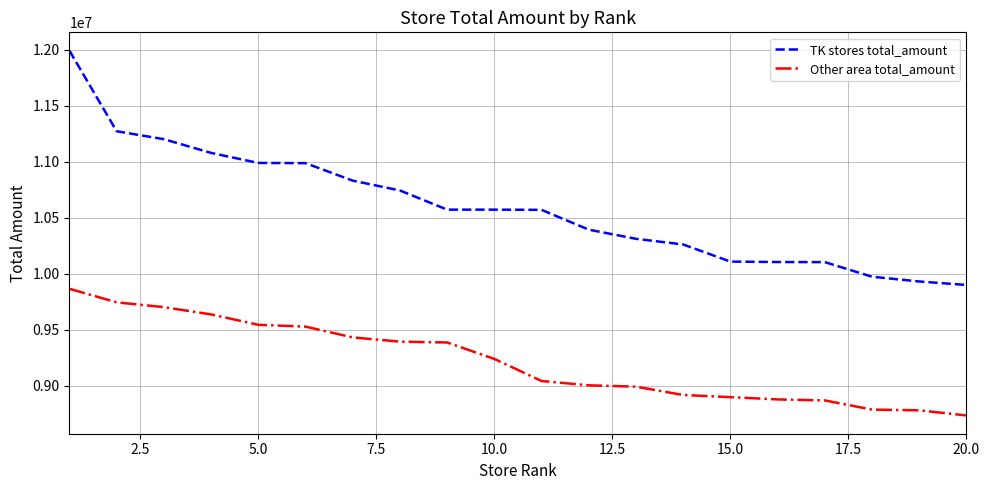

What is the greatest value displayed?

11992501